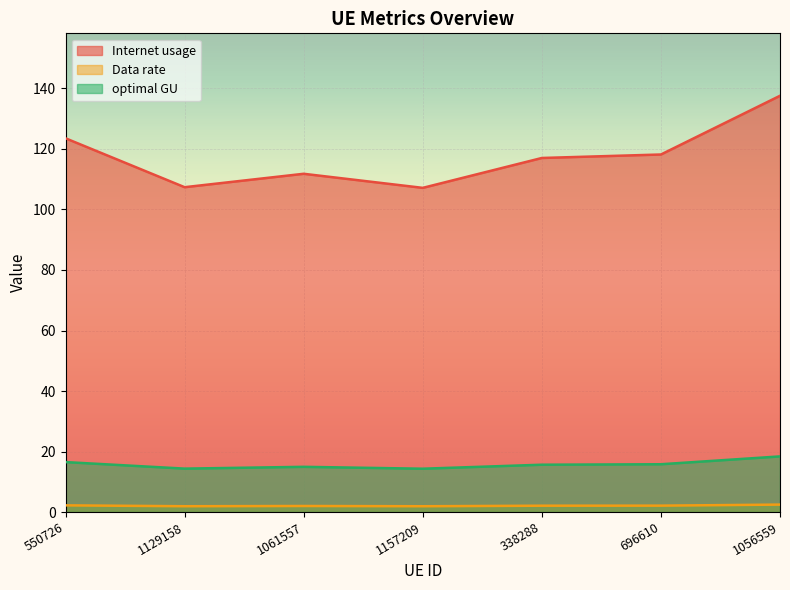

In Internet usage, how many points are higher than both neighbors (excluding endpoints)?

1